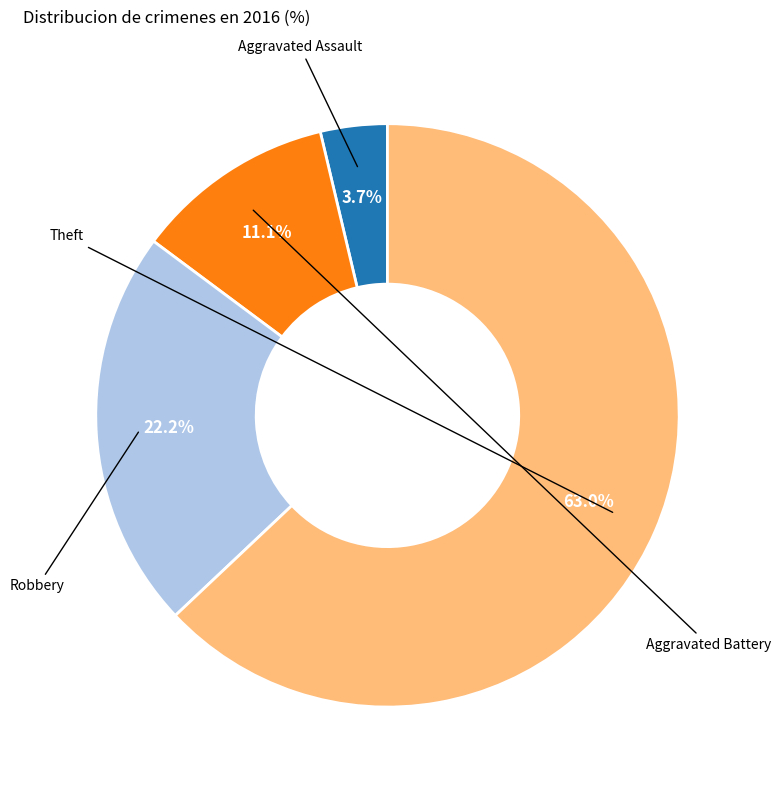

Is there any slice that represents more than half of the pie?

Yes